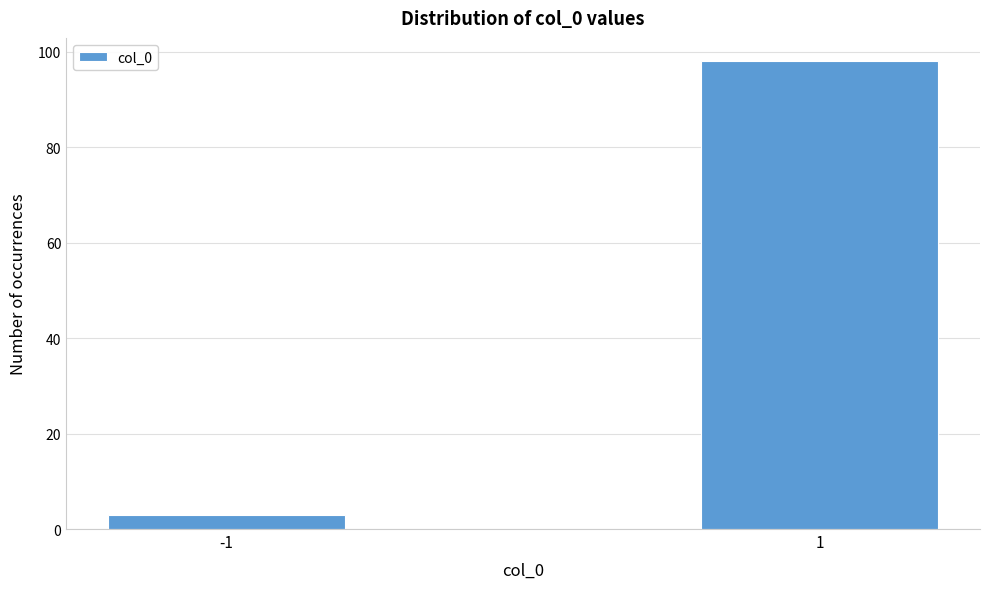

Reading left to right, transcribe all the data shown in this chart.

-1=3	1=98